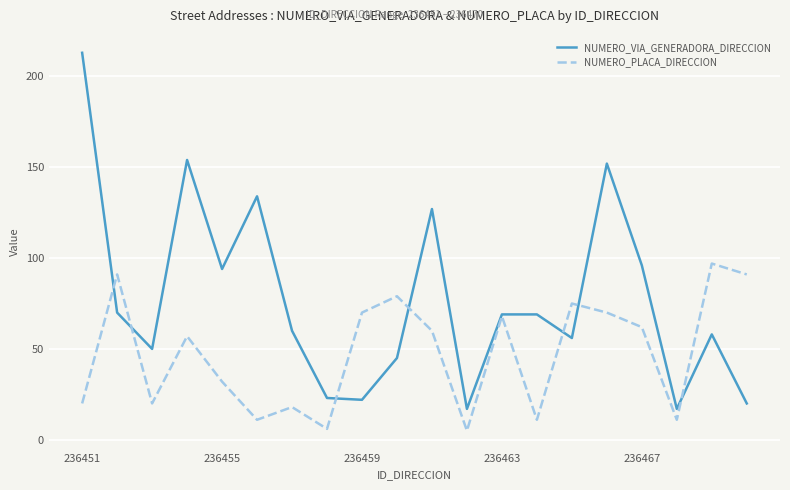

In NUMERO_VIA_GENERADORA_DIRECCION, how many points are lower than both neighbors (excluding endpoints)?

6